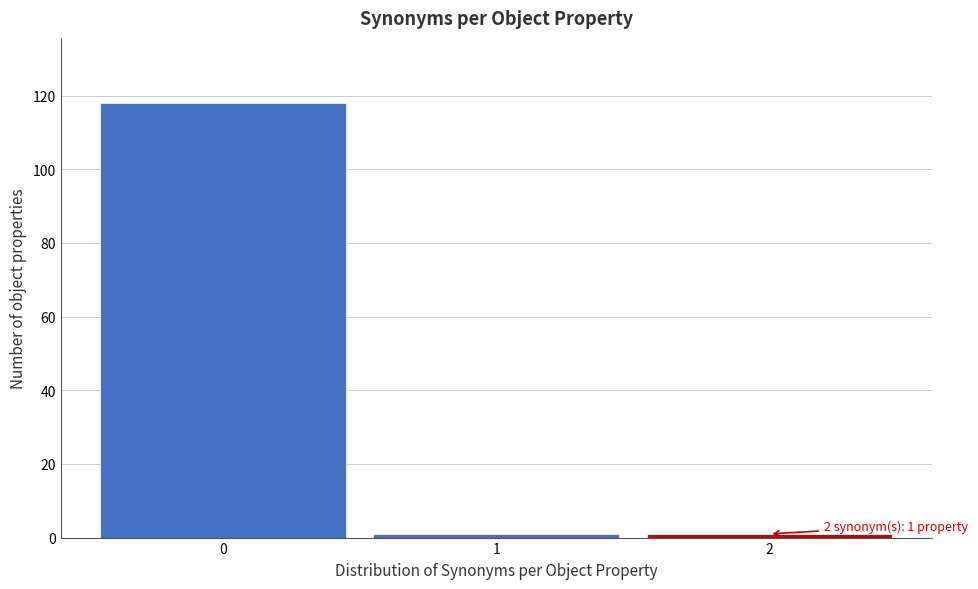

Which range on the x-axis has the tallest bar?

-0.5 to 0.5